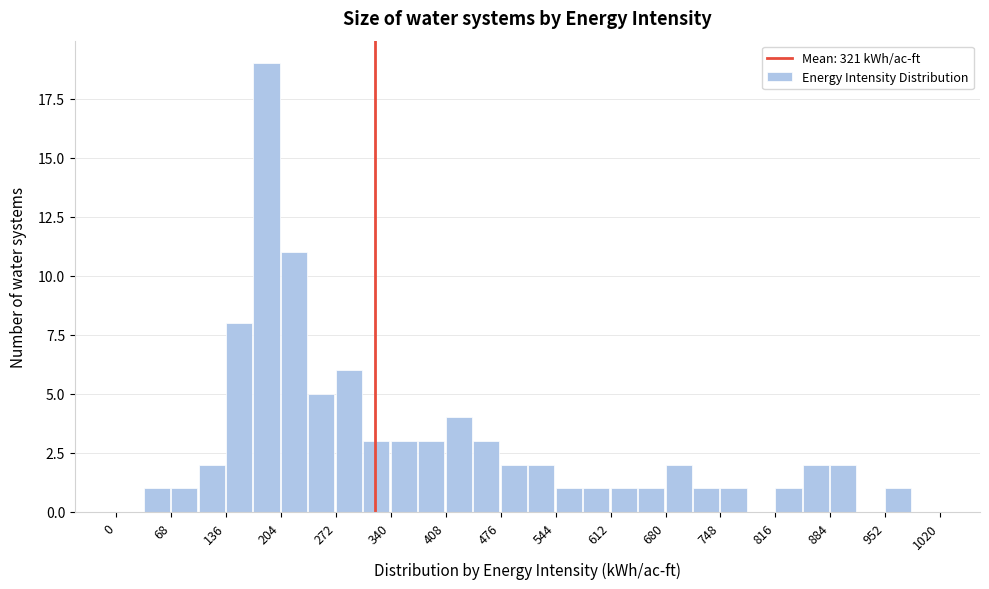

Read against the x-axis, roughly where is the centre of the tallest bar?

190